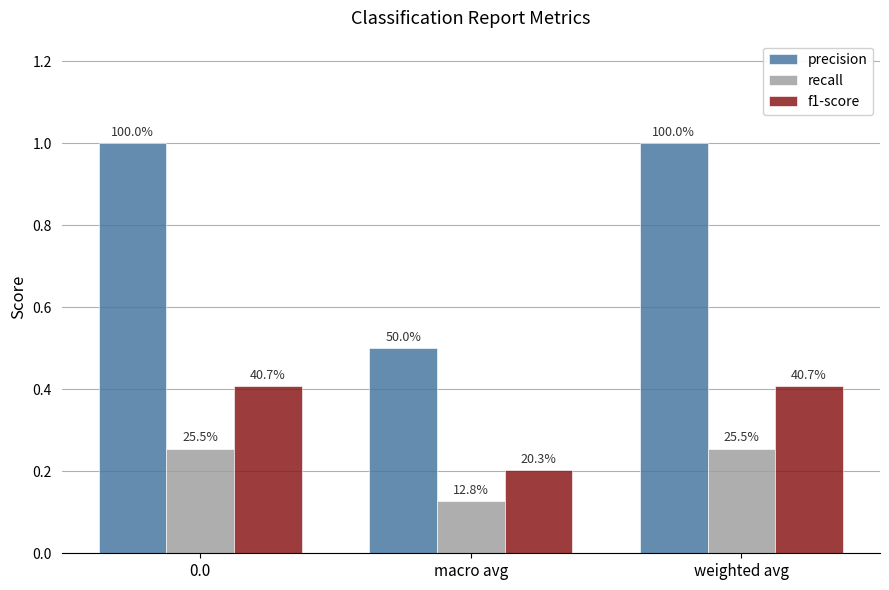

Are the bars horizontal?

No